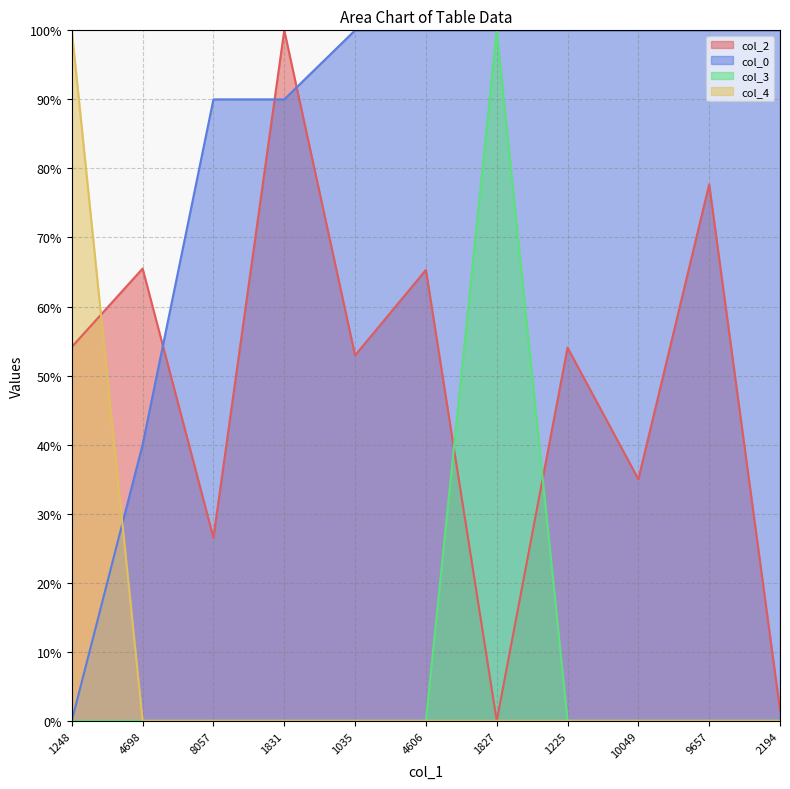

What is the spread (max minus min) of values at 9657?

100.0